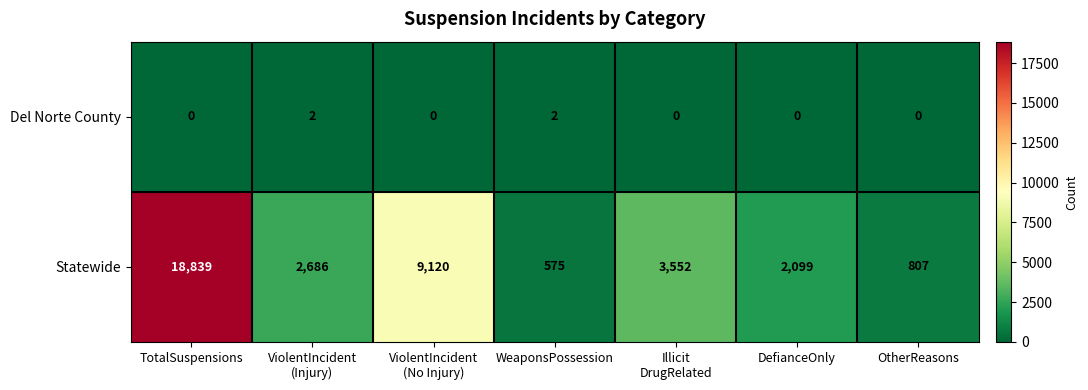

List the series in order of their peak value, lowest first.

Del Norte County, Statewide